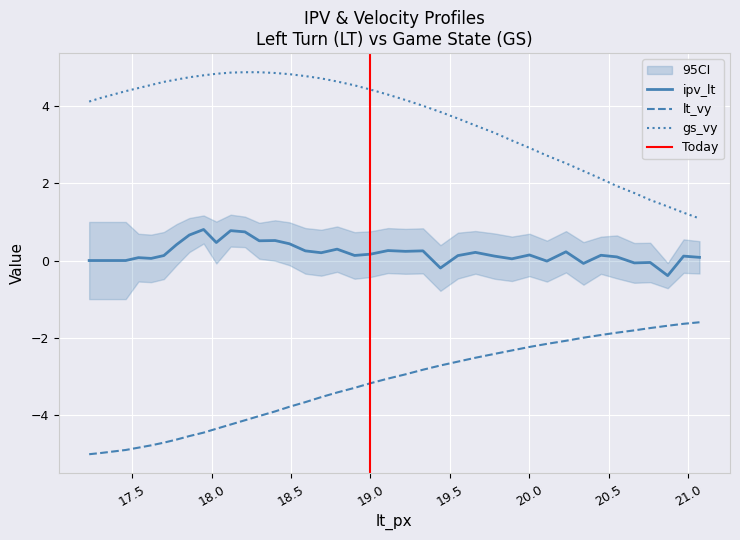

True or false: ipv_lt and lt_vy intersect in this chart.

False